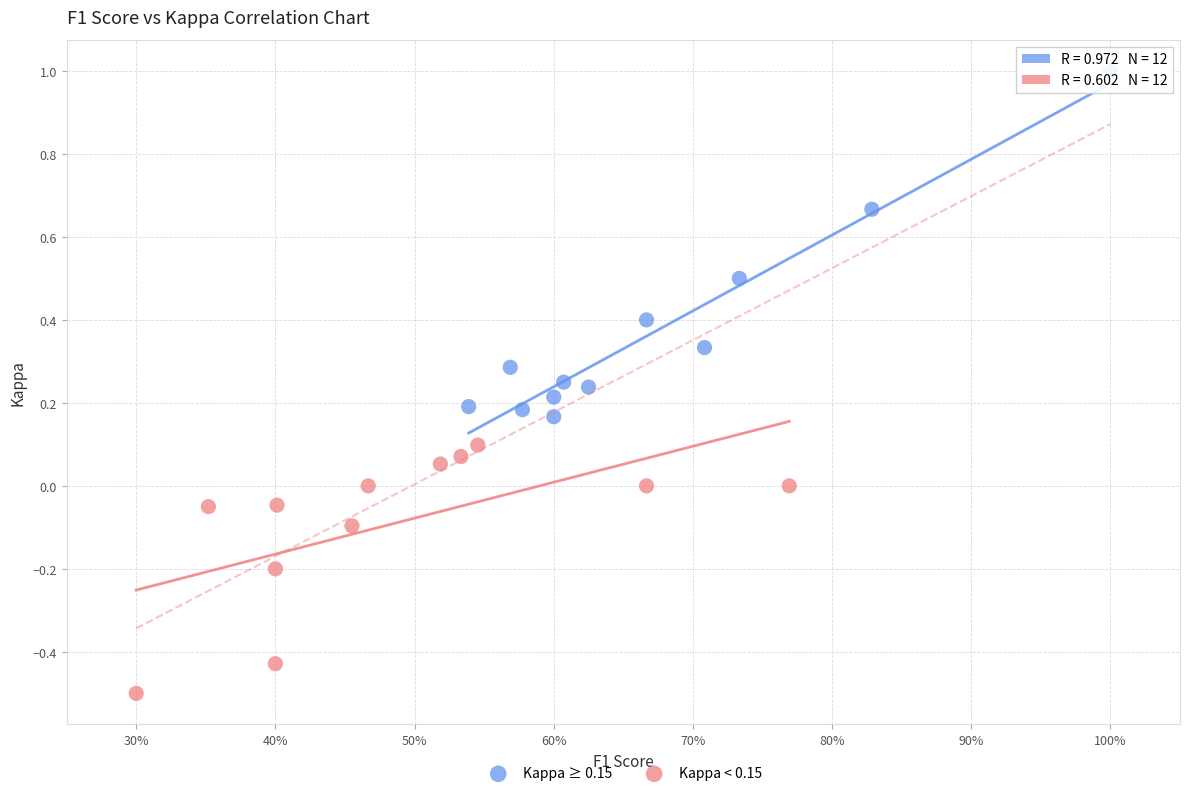

Which series has the widest spread of Y values?

Kappa ≥ 0.15